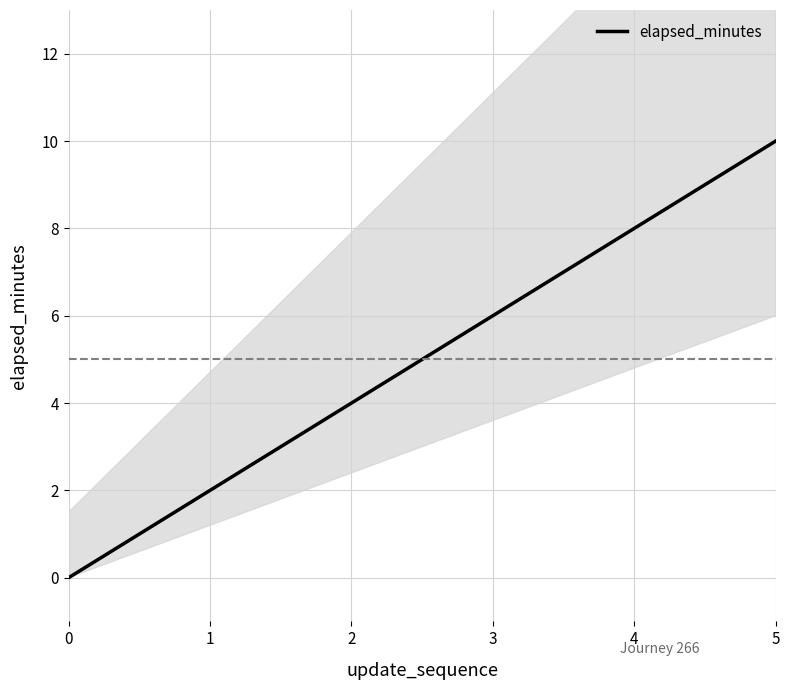

At which label does the data first exceed 6?

4